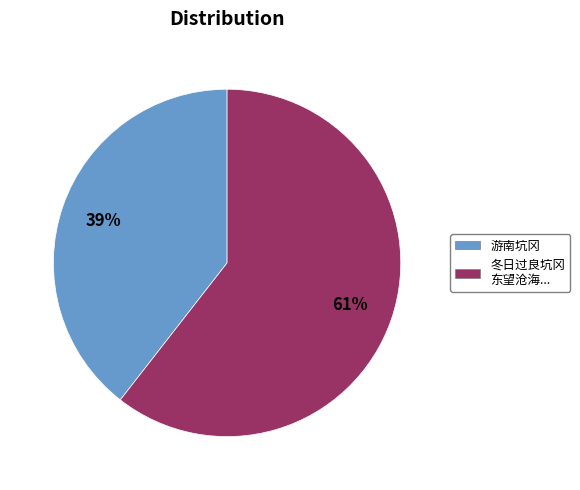

Is there a majority slice in this chart?

Yes